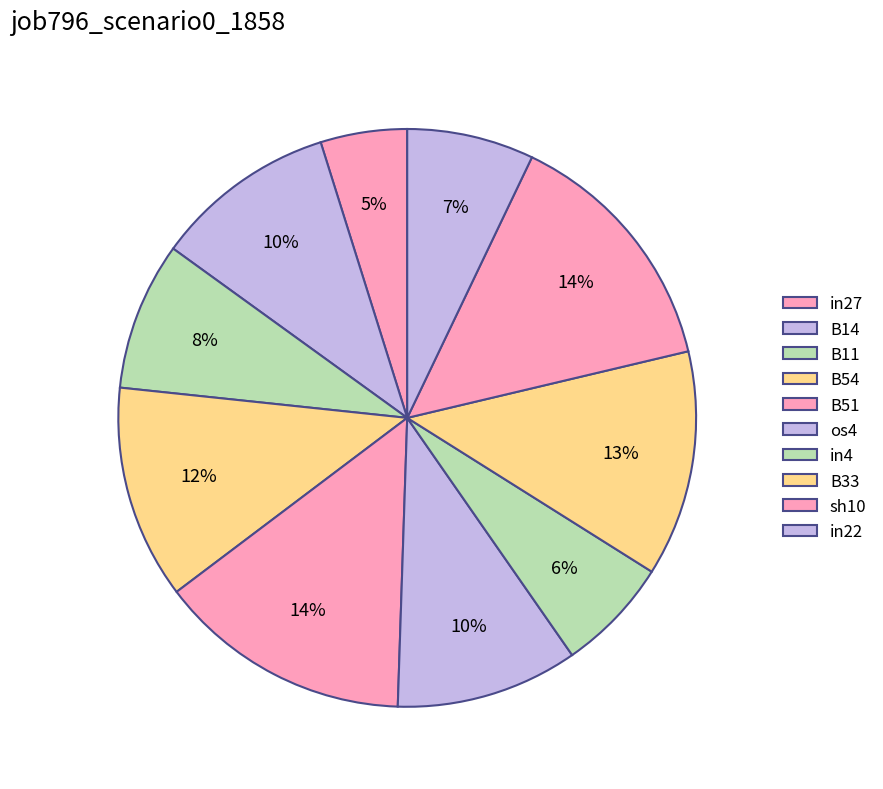

To the nearest percent, what is the average slice percentage?

10%